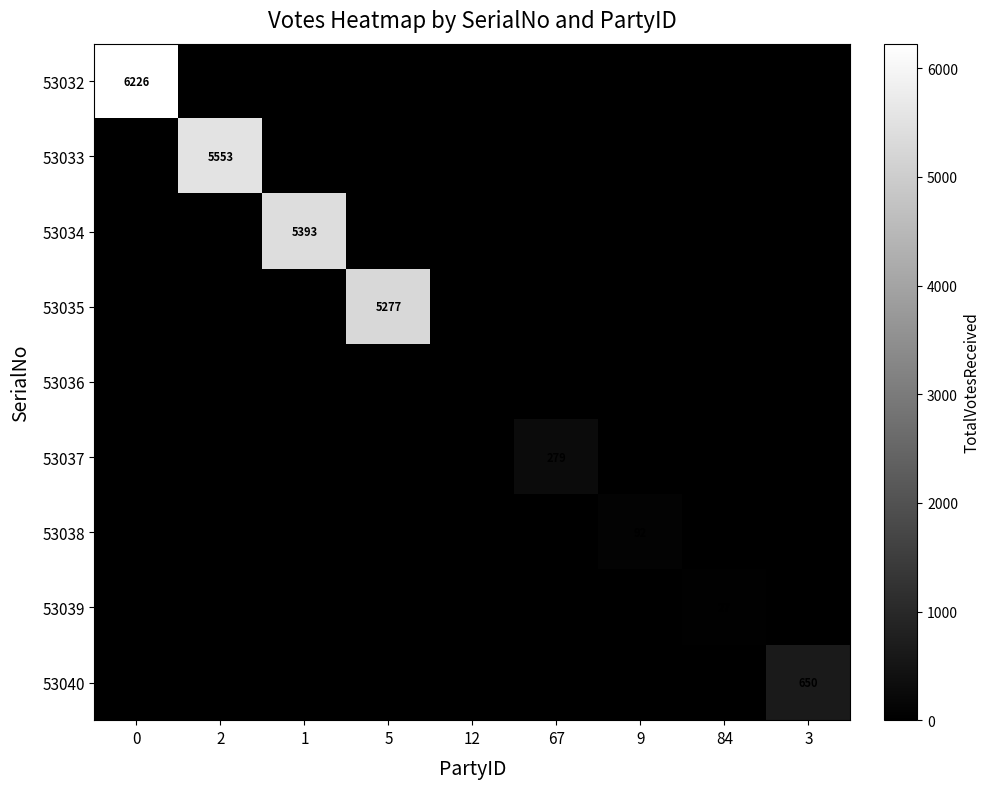

Count the number of categories in the chart.

9